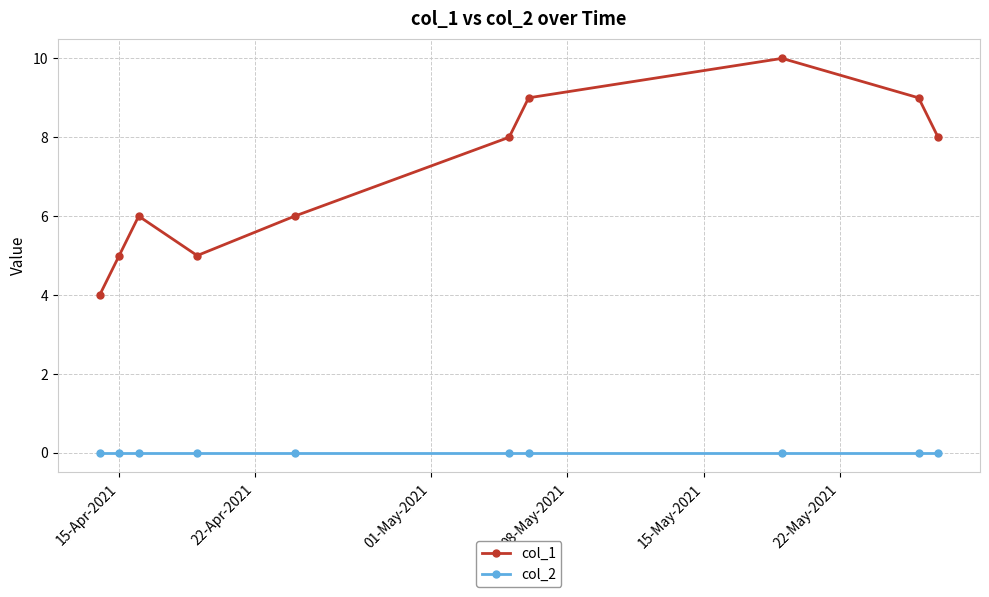

Does the chart display data point markers on the line(s)?

Yes